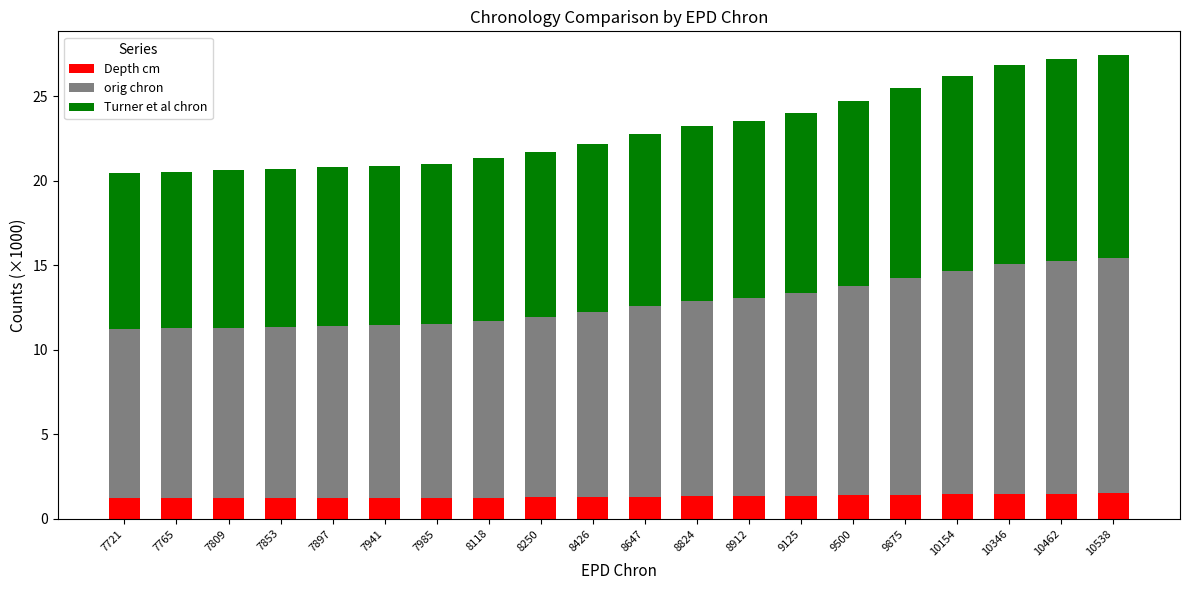

What is the lowest value of the Depth cm series?

1.2